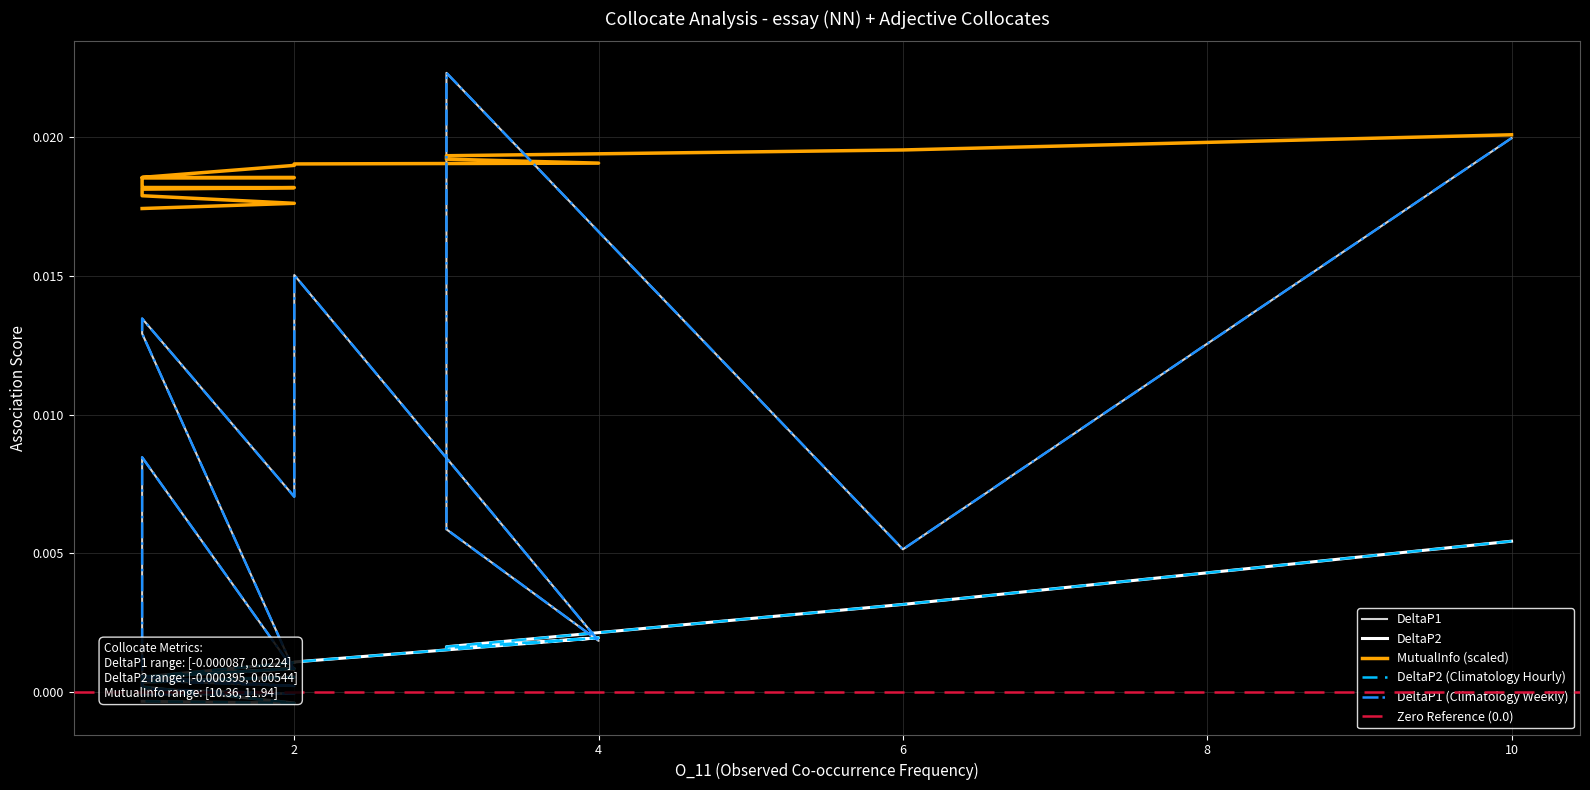

True or false: MutualInfo has more than 2 interior local peaks.

False